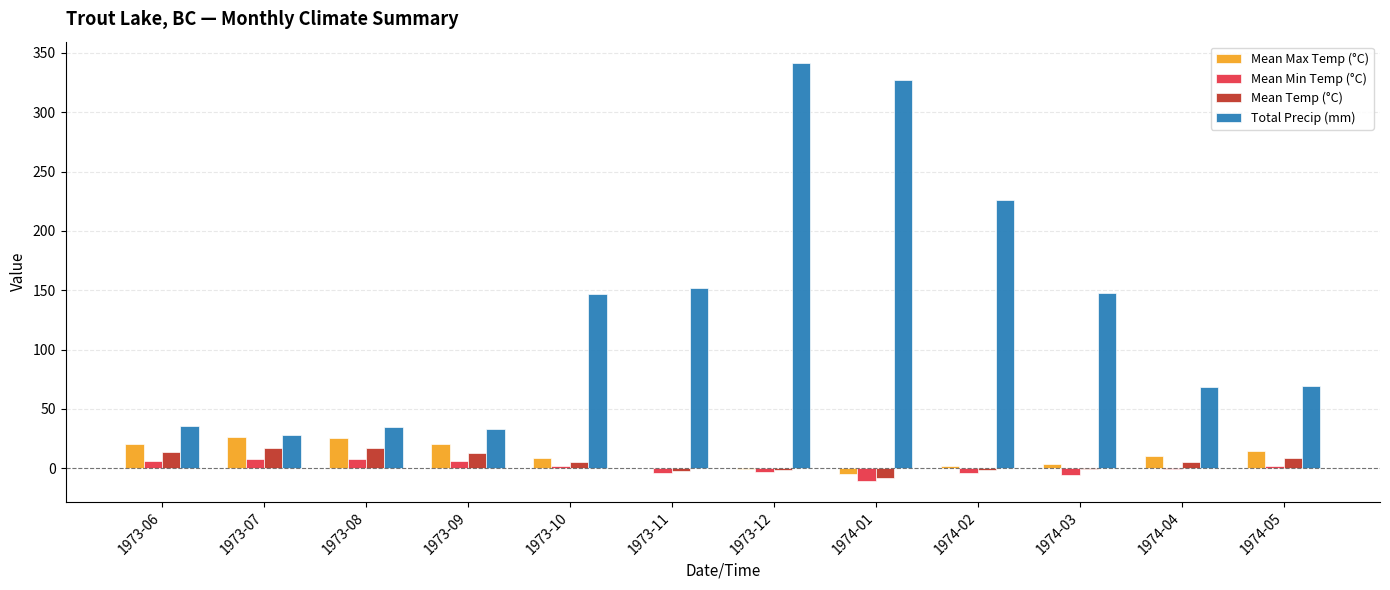

At which category is the sum across all series the highest?

1973-12